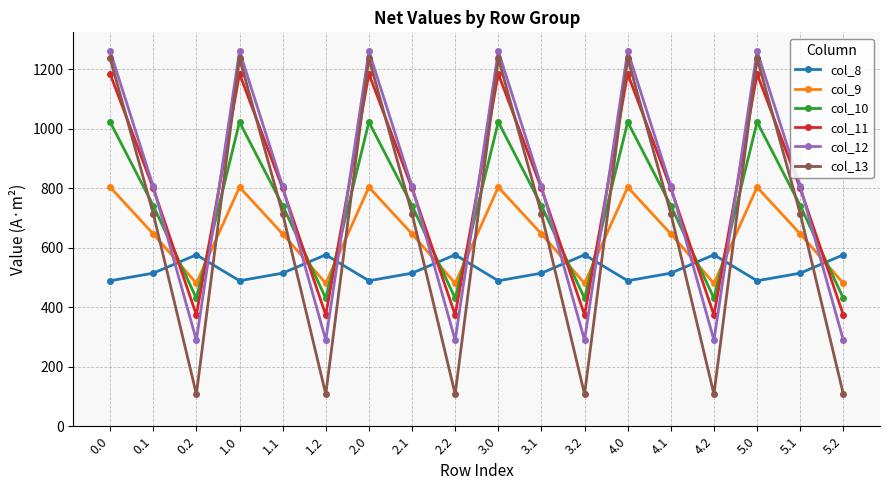

What is the lowest value of the col_13 series?

107.8